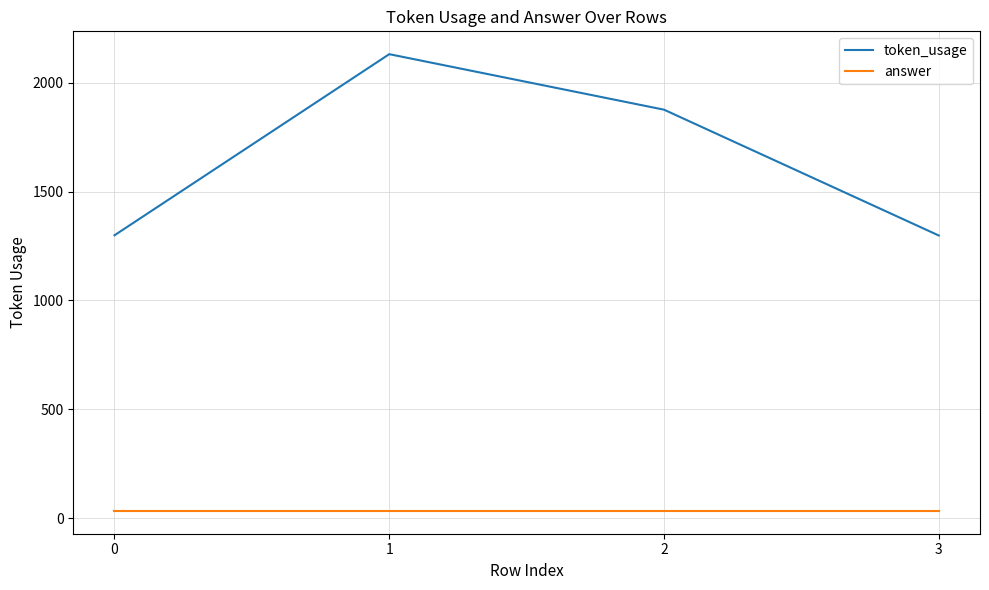

Rank the series at 1 from lowest to highest value.

answer, token_usage